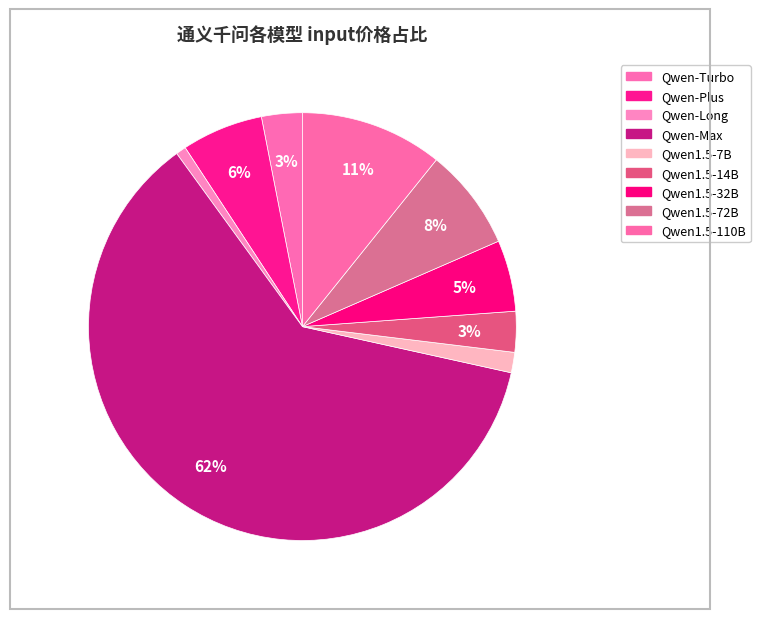

To the nearest percent, what portion does Qwen-Turbo represent?

3%